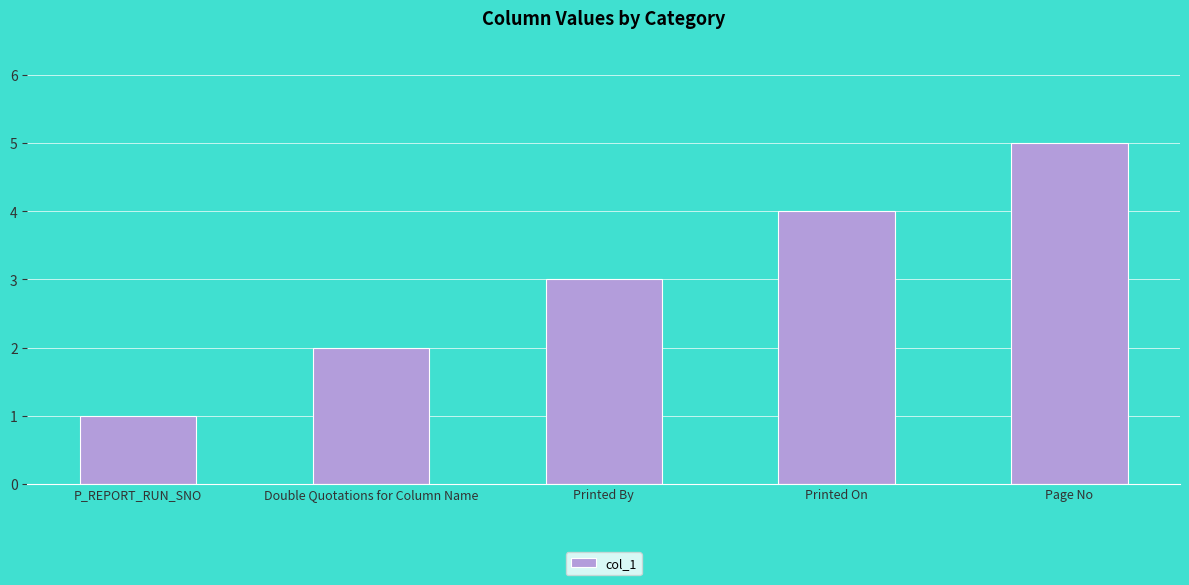

What is the ratio of the value at Printed On to the value at Printed By?

1.3